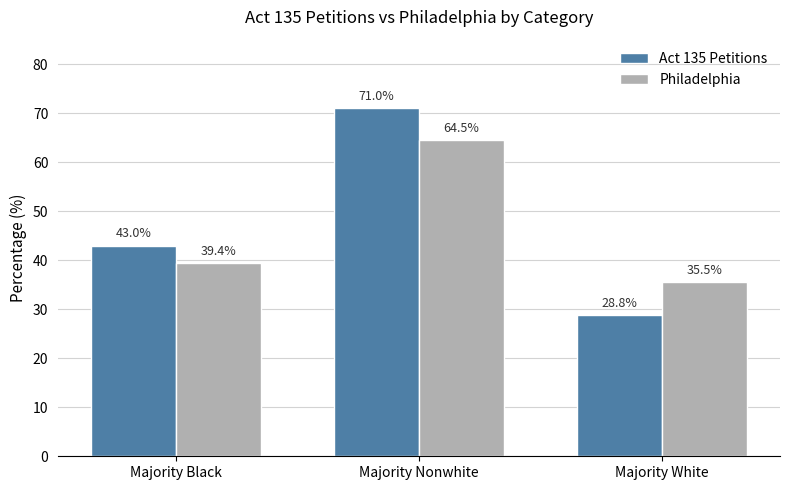

Which series has the largest total across all categories?

Act 135 Petitions